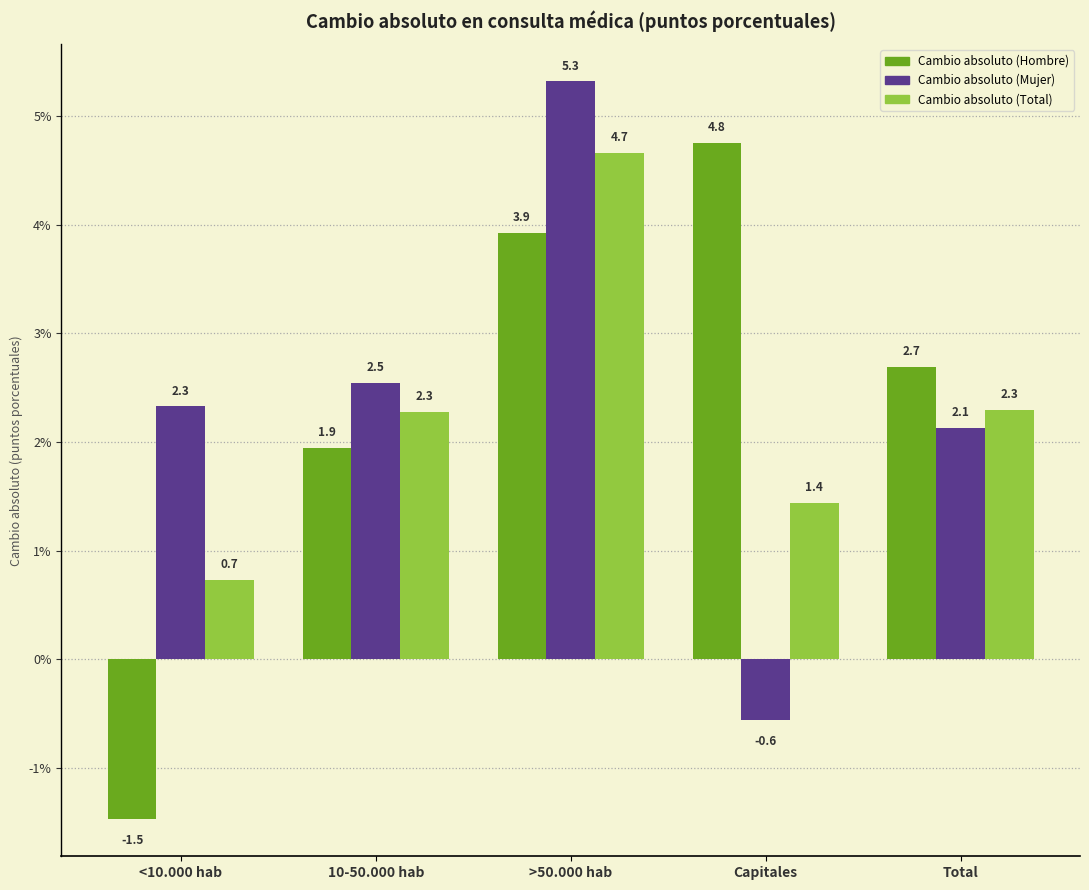

Reading right to left, list all the values displayed in this chart.

Cambio absoluto (Hombre): 2.7	4.8	3.9	1.9	-1.5
Cambio absoluto (Mujer): 2.1	-0.6	5.3	2.5	2.3
Cambio absoluto (Total): 2.3	1.4	4.7	2.3	0.7